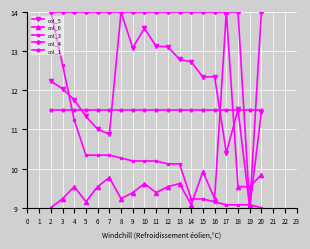

True or false: col_5 has more than 0 points higher than both neighbors.

True